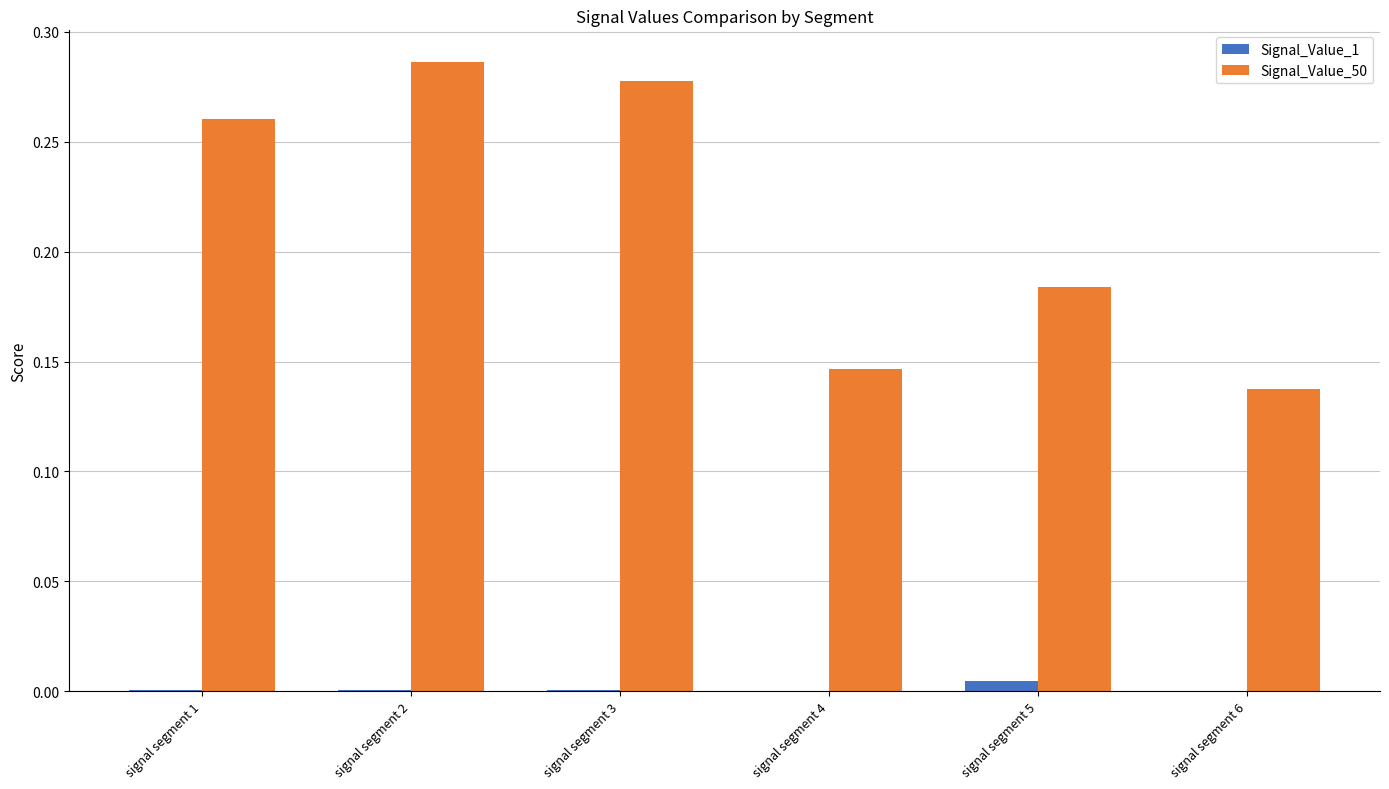

Which label corresponds to the largest value in the chart?

signal segment 2